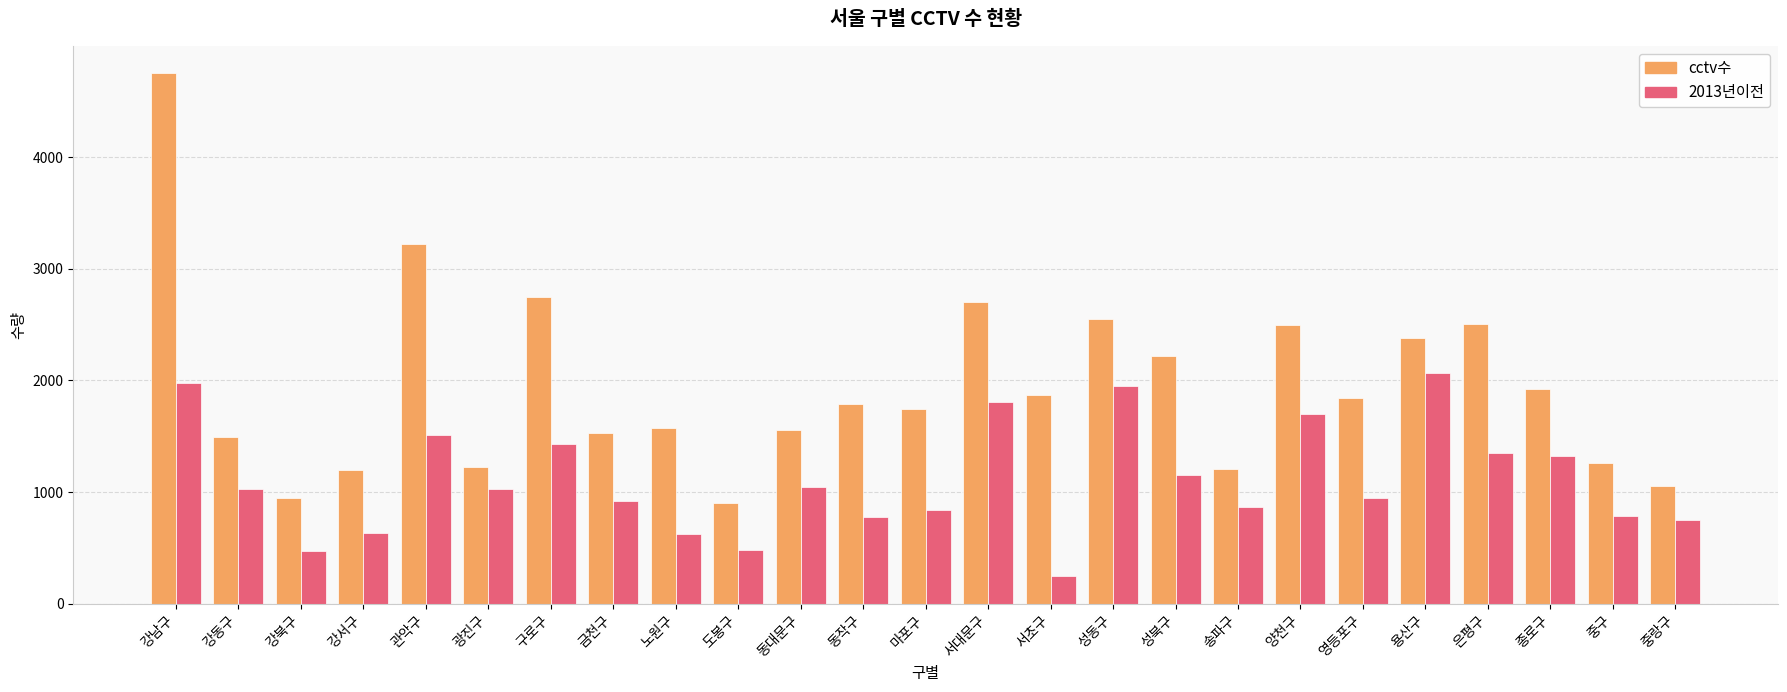

What is the difference between the maximum and minimum values in the 2013년이전 series?

1818